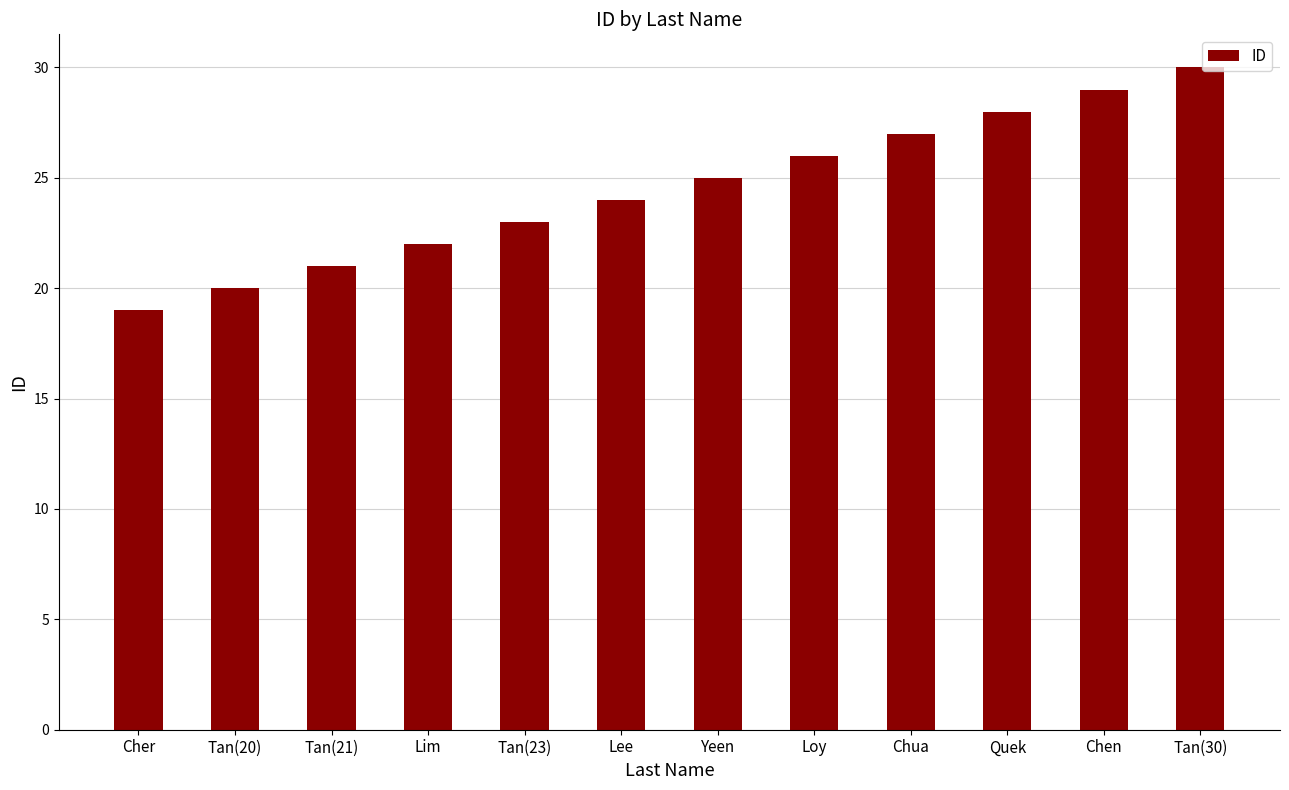

Rank the categories by value from lowest to highest.

Cher, Tan(20), Tan(21), Lim, Tan(23), Lee, Yeen, Loy, Chua, Quek, Chen, Tan(30)